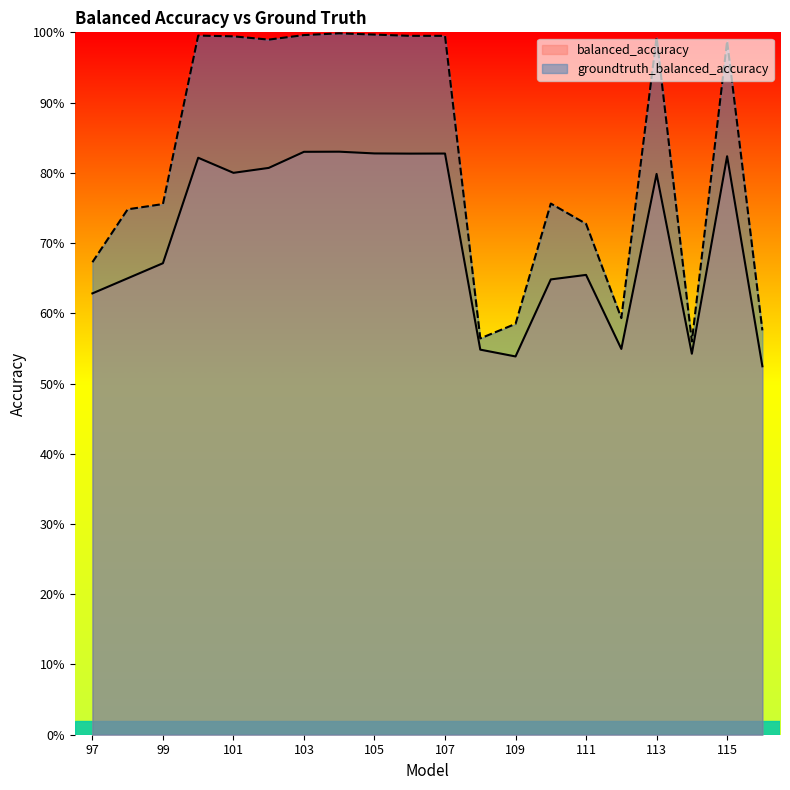

Does the chart display data point markers on the line(s)?

No